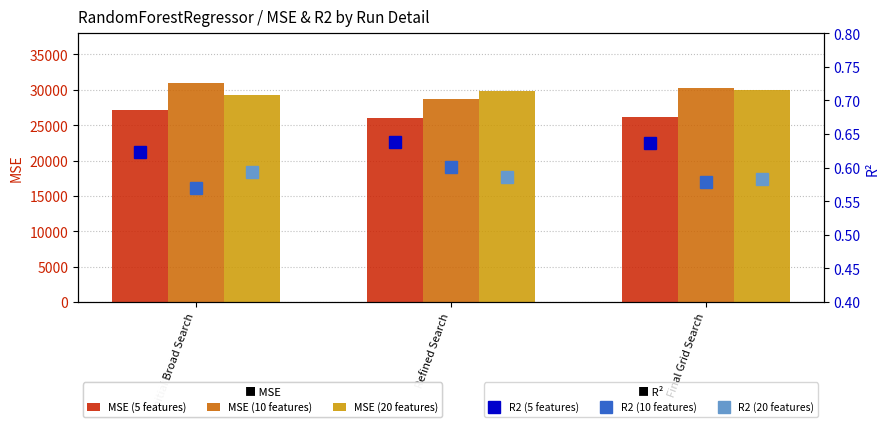

Which series has the widest spread of values?

MSE (10 features)